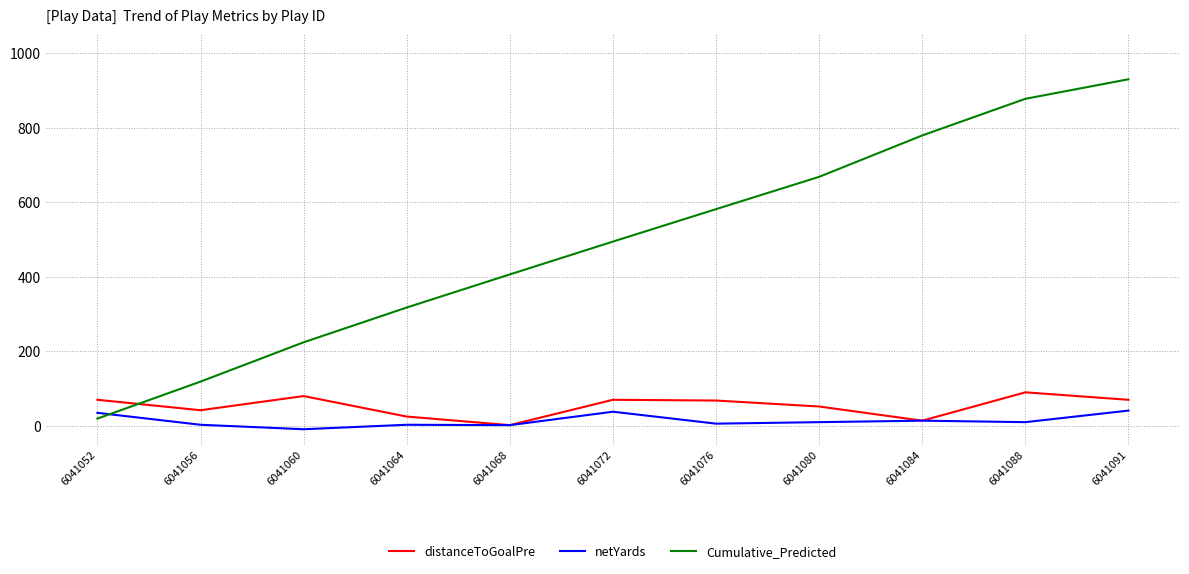

What is the maximum value for Cumulative_Predicted?

929.7